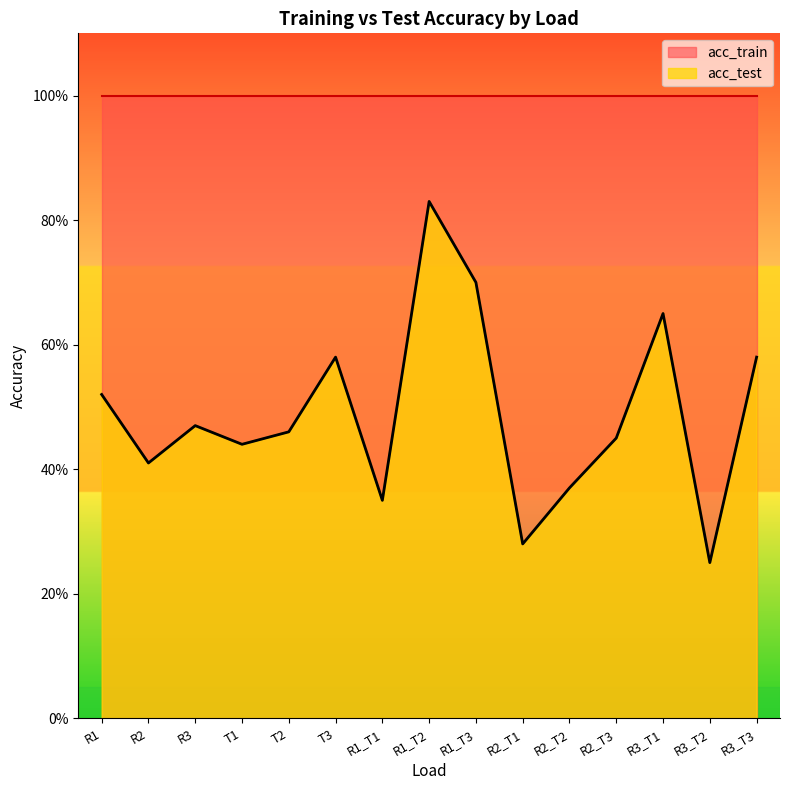

Reading left to right, what are all the values shown in this chart?

R1=0.5	R2=0.4	R3=0.5	T1=0.4	T2=0.5	T3=0.6	R1_T1=0.3	R1_T2=0.8	R1_T3=0.7	R2_T1=0.3	R2_T2=0.4	R2_T3=0.5	R3_T1=0.7	R3_T2=0.2	R3_T3=0.6